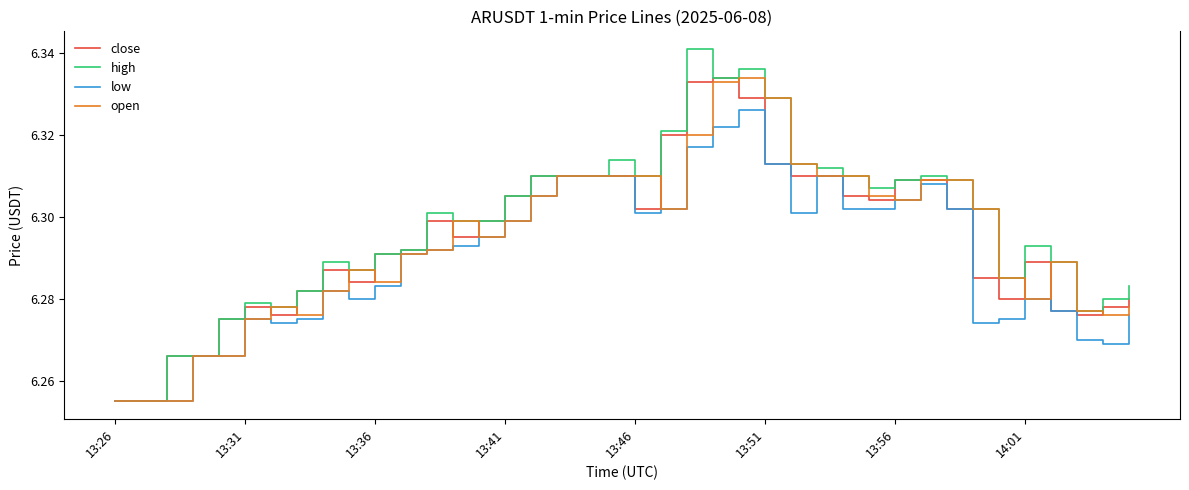

Reading left to right, what are all the values shown in this chart?

close: 6.3	6.3	6.3	6.3	6.3	6.3	6.3	6.3	6.3	6.3	6.3	6.3	6.3	6.3	6.3	6.3	6.3	6.3	6.3	6.3	6.3	6.3	6.3	6.3	6.3	6.3	6.3	6.3	6.3	6.3	6.3	6.3	6.3	6.3	6.3	6.3	6.3	6.3	6.3	6.3
high: 6.3	6.3	6.3	6.3	6.3	6.3	6.3	6.3	6.3	6.3	6.3	6.3	6.3	6.3	6.3	6.3	6.3	6.3	6.3	6.3	6.3	6.3	6.3	6.3	6.3	6.3	6.3	6.3	6.3	6.3	6.3	6.3	6.3	6.3	6.3	6.3	6.3	6.3	6.3	6.3
low: 6.3	6.3	6.3	6.3	6.3	6.3	6.3	6.3	6.3	6.3	6.3	6.3	6.3	6.3	6.3	6.3	6.3	6.3	6.3	6.3	6.3	6.3	6.3	6.3	6.3	6.3	6.3	6.3	6.3	6.3	6.3	6.3	6.3	6.3	6.3	6.3	6.3	6.3	6.3	6.3
open: 6.3	6.3	6.3	6.3	6.3	6.3	6.3	6.3	6.3	6.3	6.3	6.3	6.3	6.3	6.3	6.3	6.3	6.3	6.3	6.3	6.3	6.3	6.3	6.3	6.3	6.3	6.3	6.3	6.3	6.3	6.3	6.3	6.3	6.3	6.3	6.3	6.3	6.3	6.3	6.3